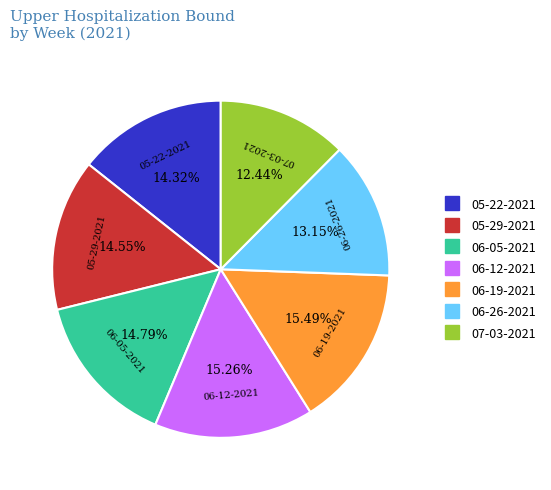

To the nearest percent, what percentage of the pie is 06-05-2021?

15%